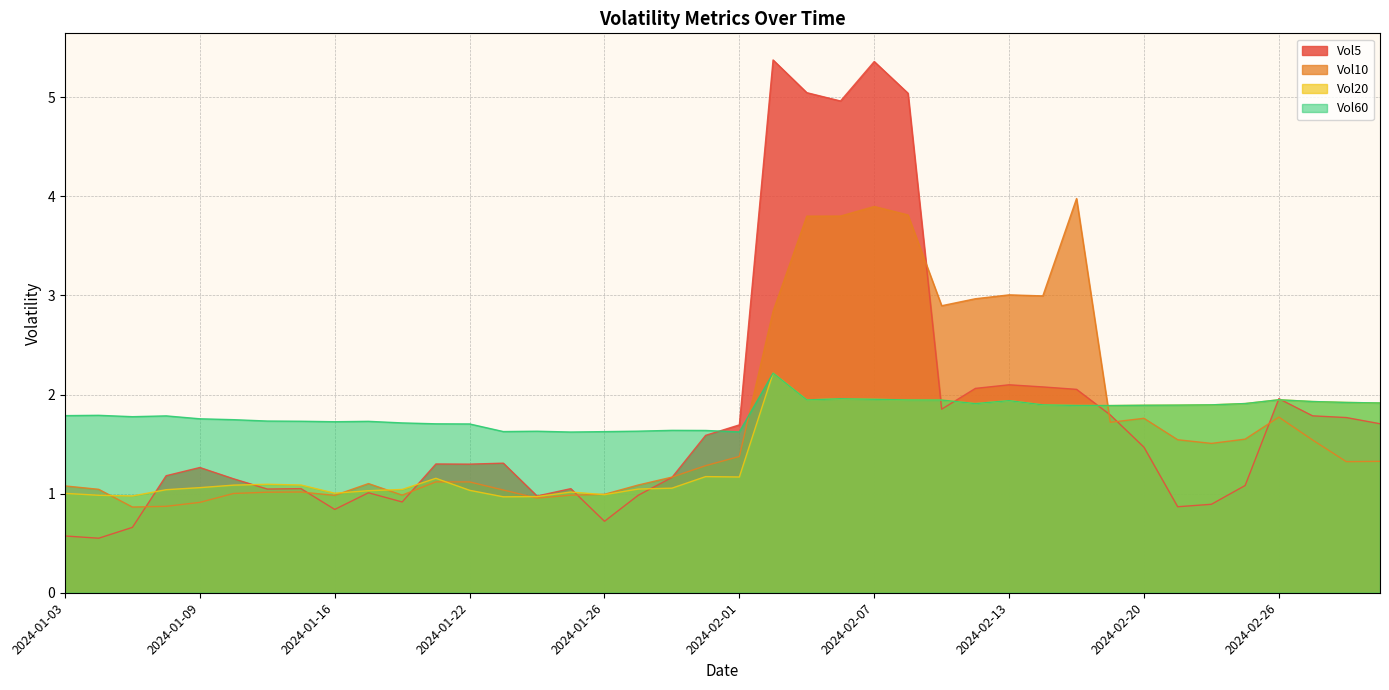

What is the spread (max minus min) of values at 2024-02-06?

3.0